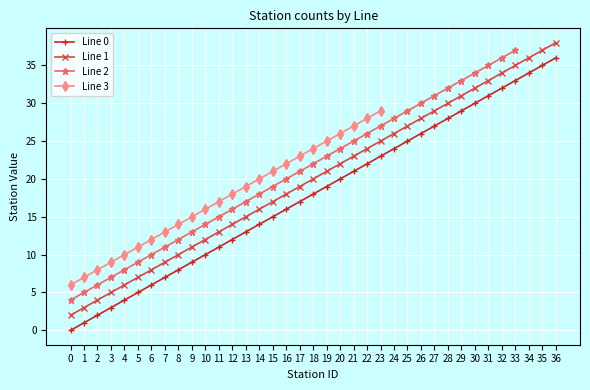

Is the value of Line 0 at 21 greater than the value of Line 1 at 26?

No